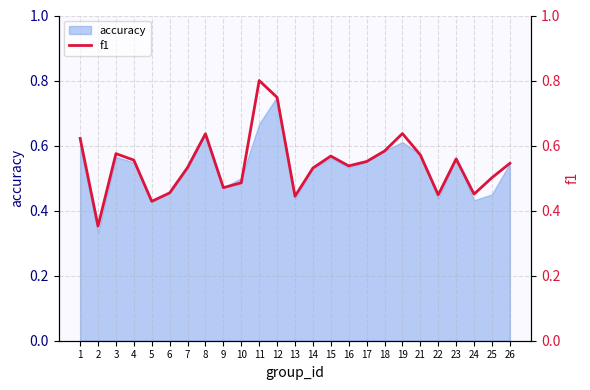

Reading right to left, what are all the values shown in this chart?

0.5	0.5	0.5	0.6	0.4	0.6	0.6	0.6	0.6	0.5	0.6	0.5	0.4	0.7	0.8	0.5	0.5	0.6	0.5	0.5	0.4	0.6	0.6	0.4	0.6